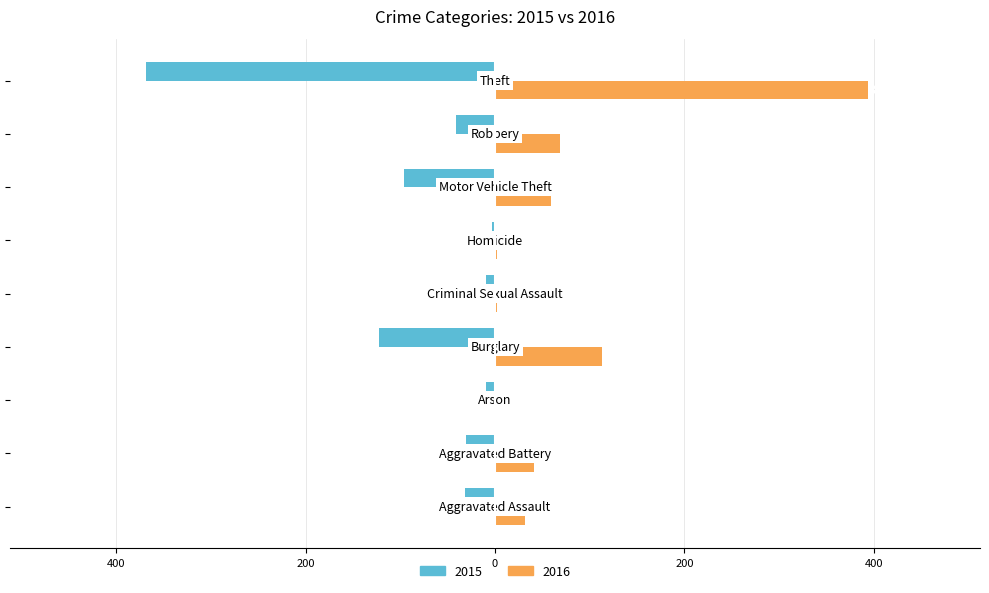

At which label does 2016 reach its minimum?

Arson